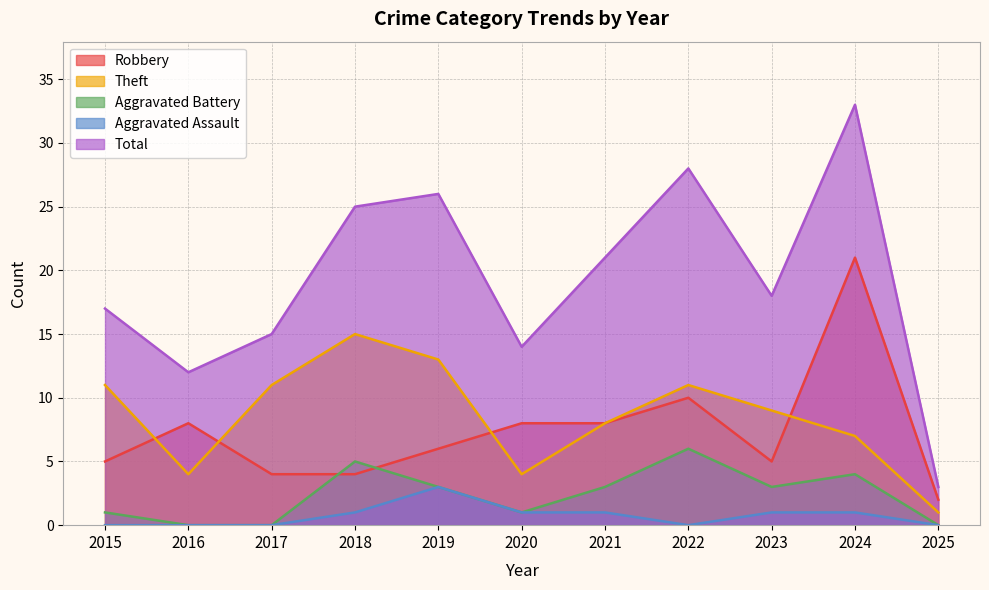

Reading left to right, transcribe all the data shown in this chart.

Robbery: 5	8	4	4	6	8	8	10	5	21	2
Theft: 11	4	11	15	13	4	8	11	9	7	1
Aggravated Battery: 1	0	0	5	3	1	3	6	3	4	0
Aggravated Assault: 0	0	0	1	3	1	1	0	1	1	0
Total: 17	12	15	25	26	14	21	28	18	33	3